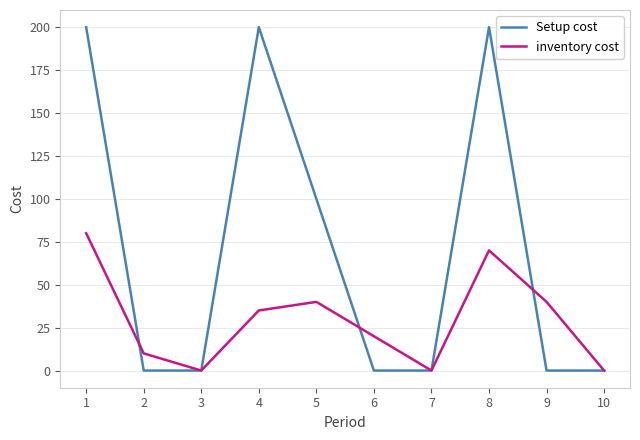

List the series in order of their overall mean, lowest first.

inventory cost, Setup cost